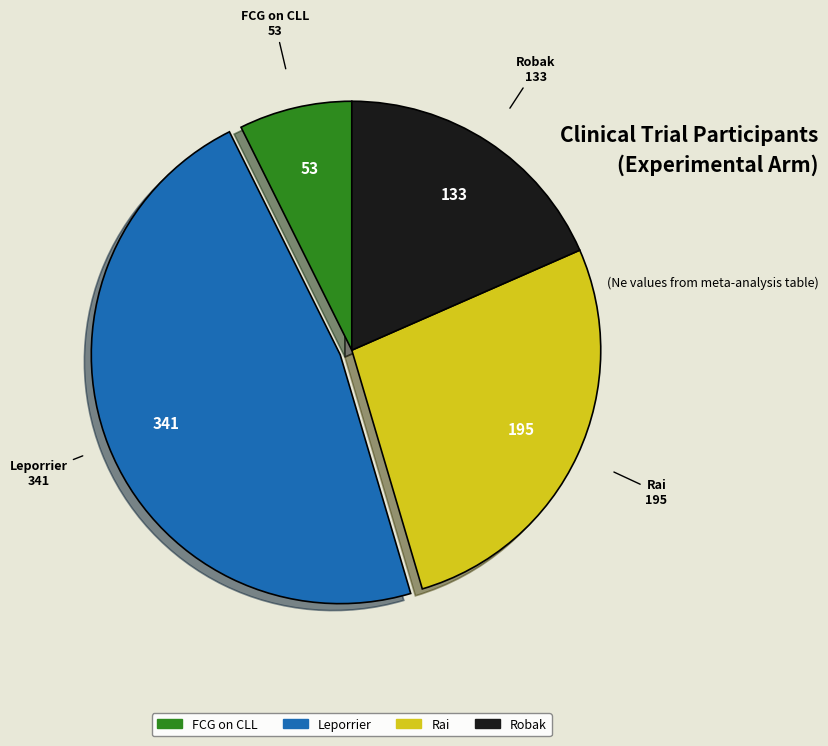

Is there any slice that represents more than half of the pie?

No